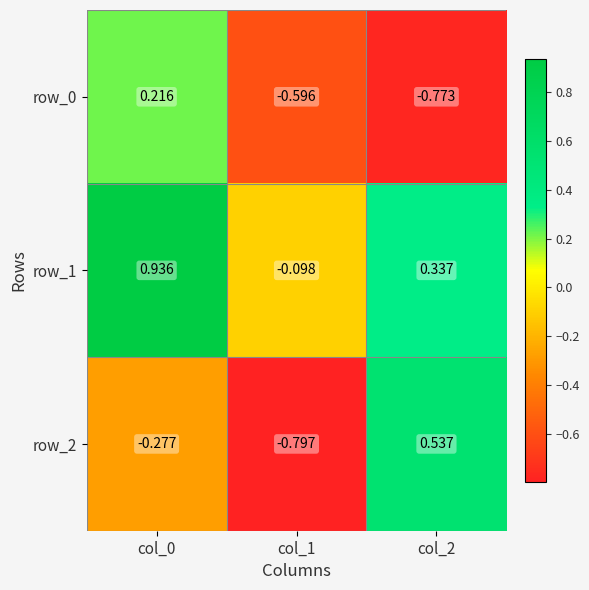

Is the value of row_2 at col_2 greater than the value of row_1 at col_2?

Yes